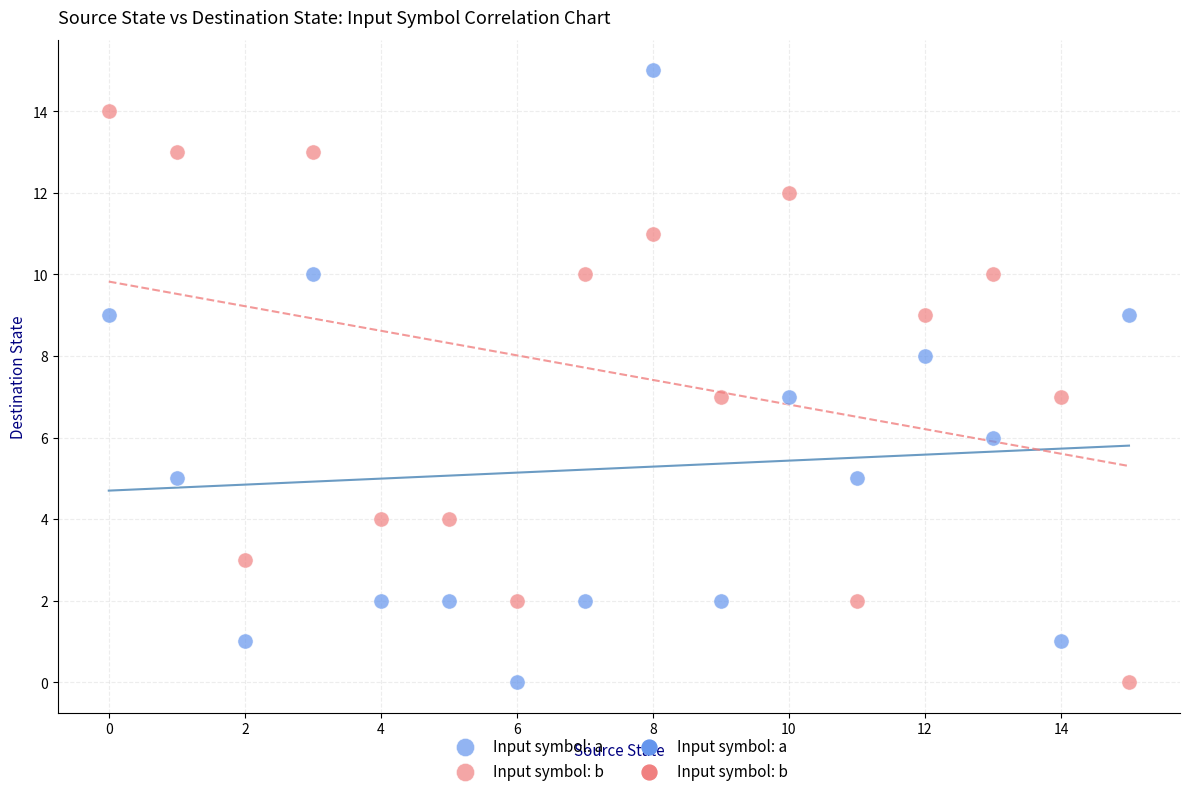

Across all data points, what is the range of Y values (max minus min)?

15